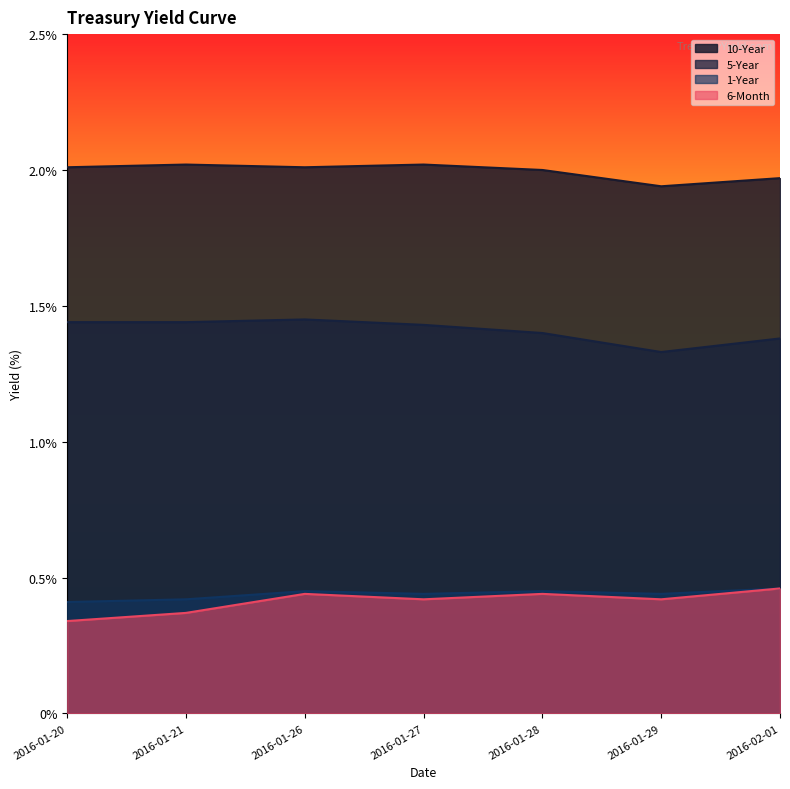

Count the 1-Year values in the range 0 to 1.

7